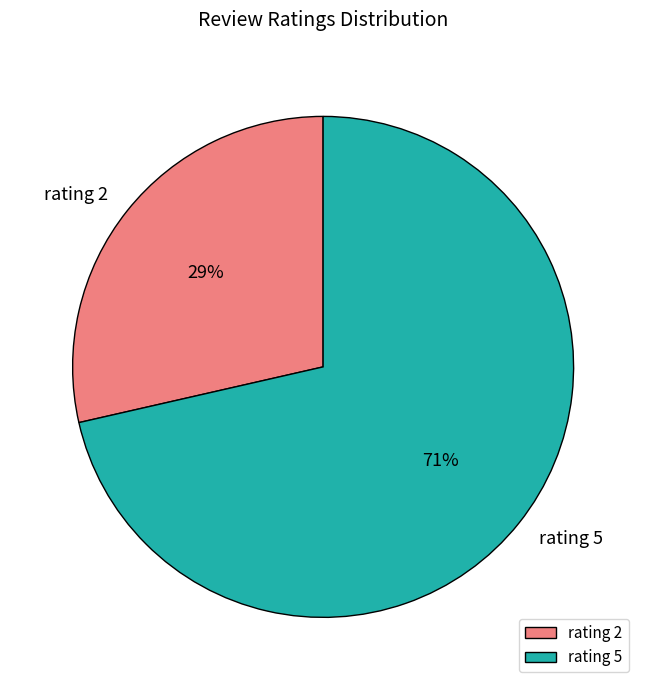

To the nearest percent, what is the average slice percentage?

50%